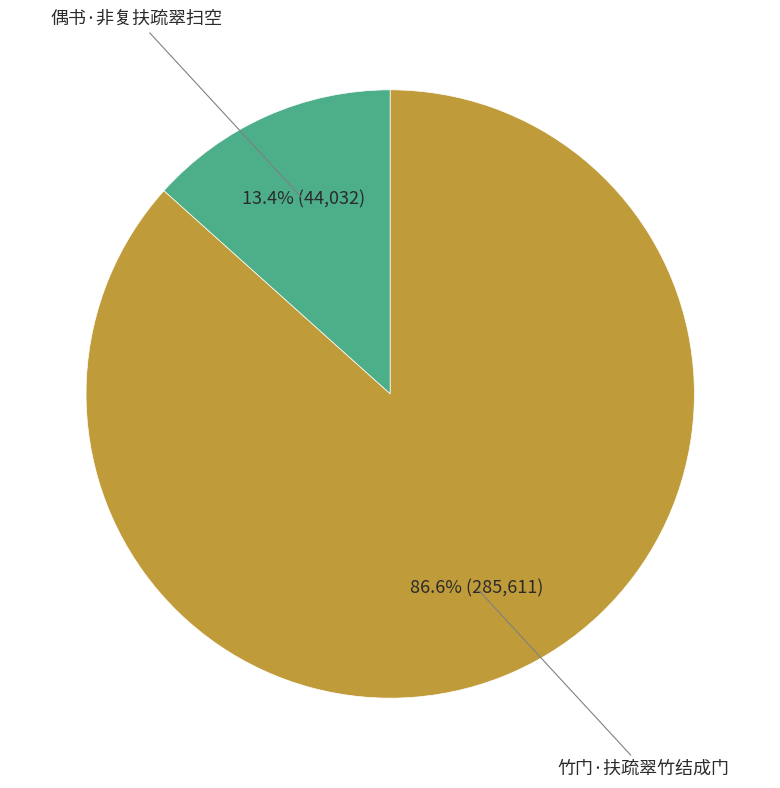

Which has a higher value, 偶书·非复扶疏翠扫空 or 竹门·扶疏翠竹结成门?

竹门·扶疏翠竹结成门